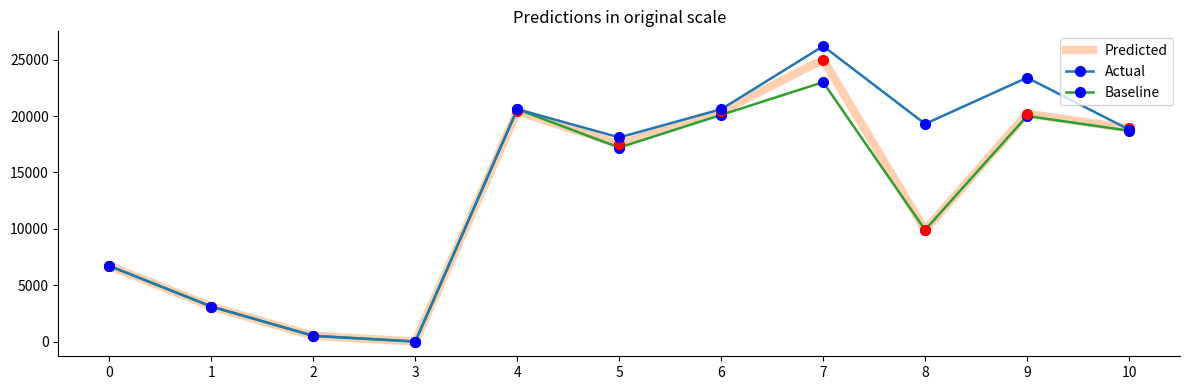

Which series has the widest spread of values?

Actual